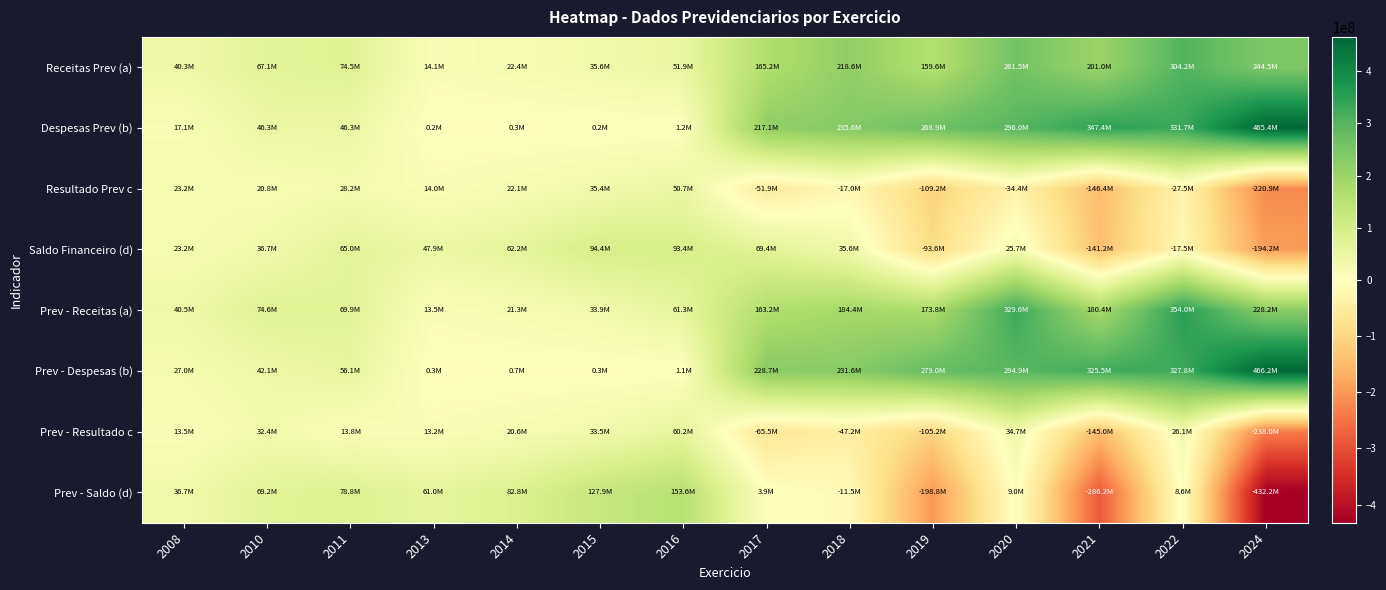

How many categories are shown in the chart?

14